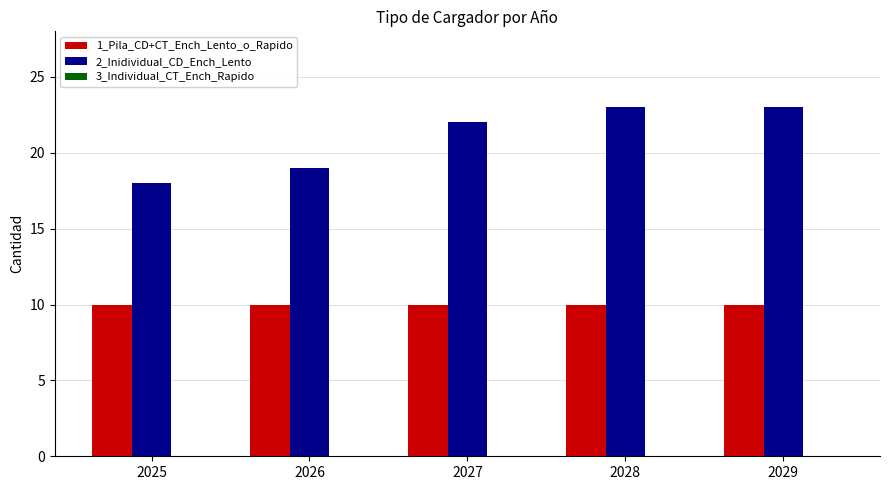

How many distinct data groups are displayed?

2